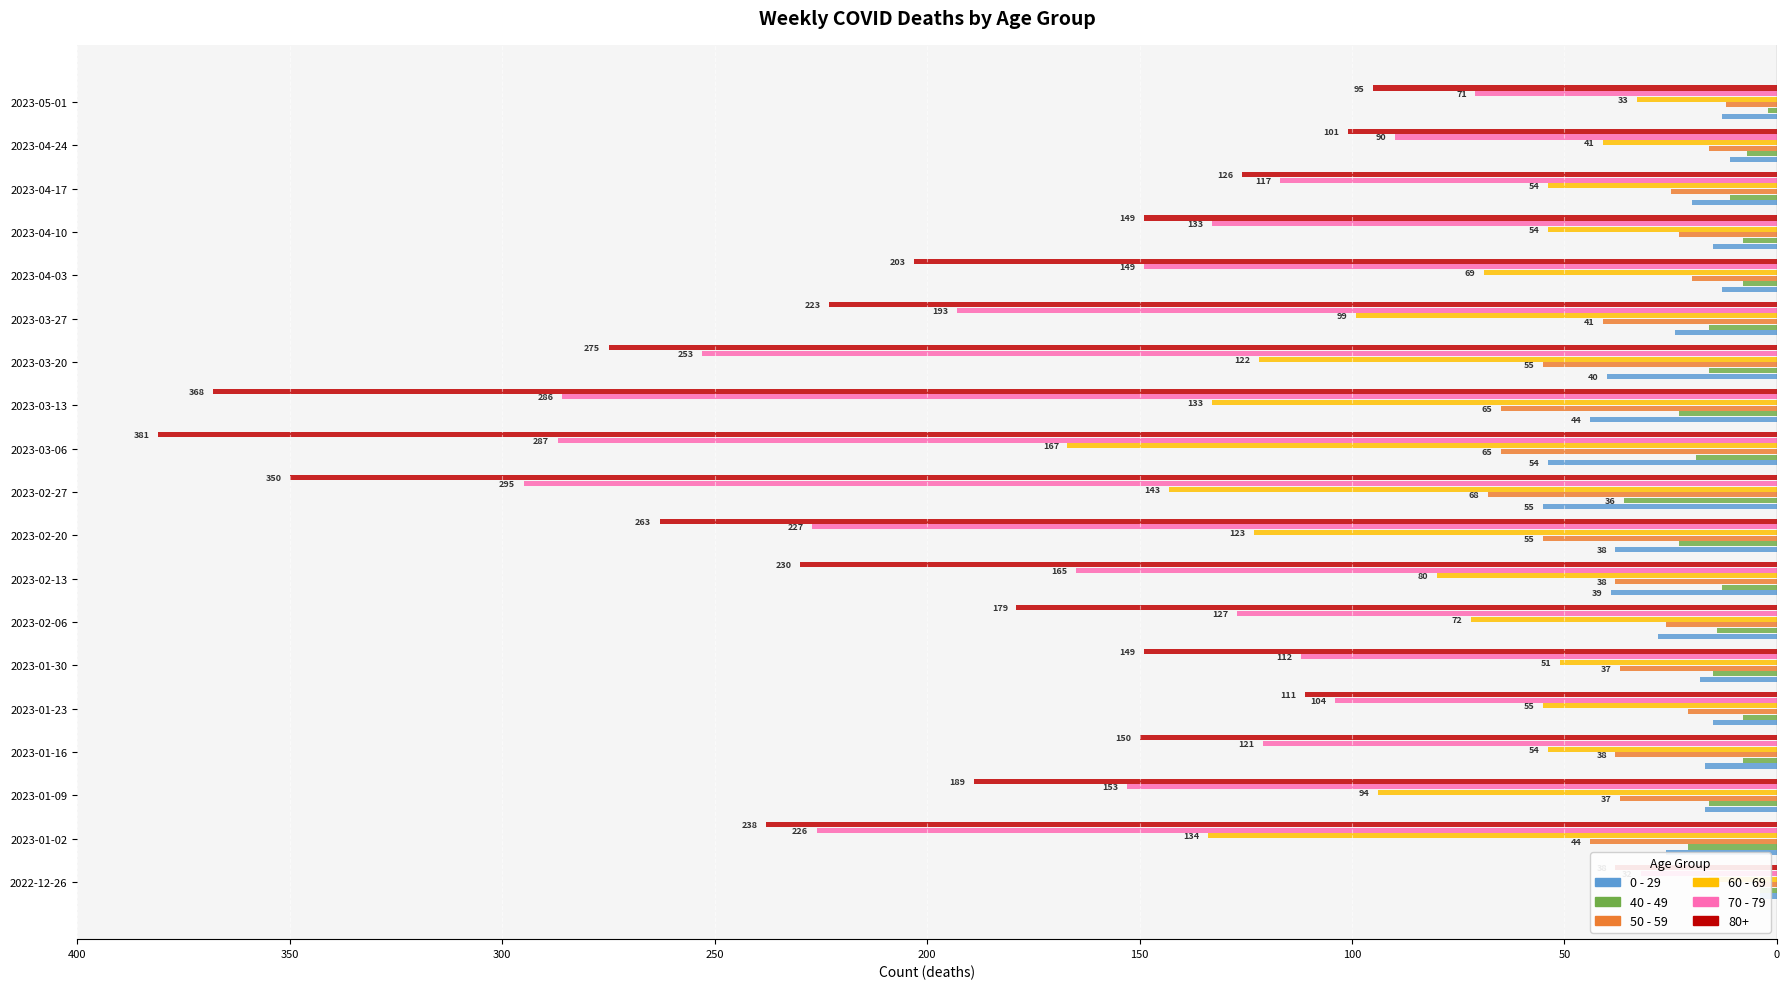

The 40 - 49 series shows -4 at 2023-01-23. True or false?

False